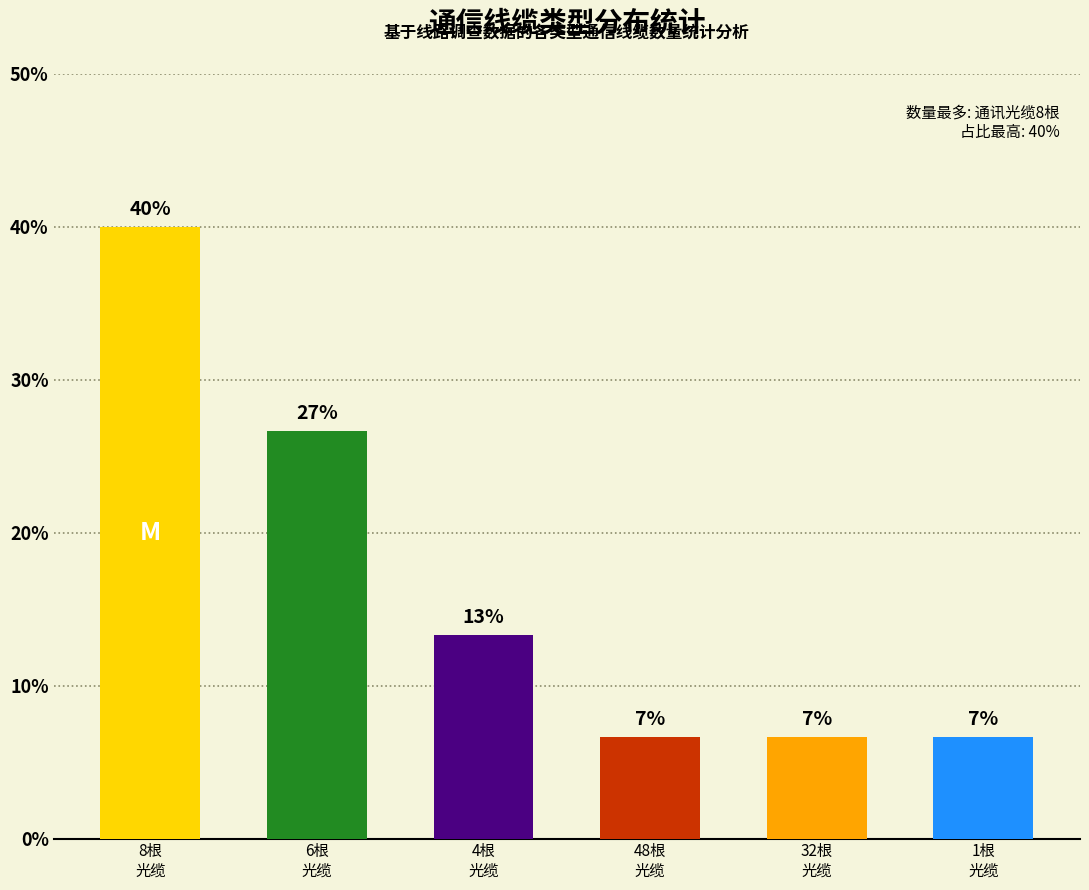

Are the bars horizontal?

No